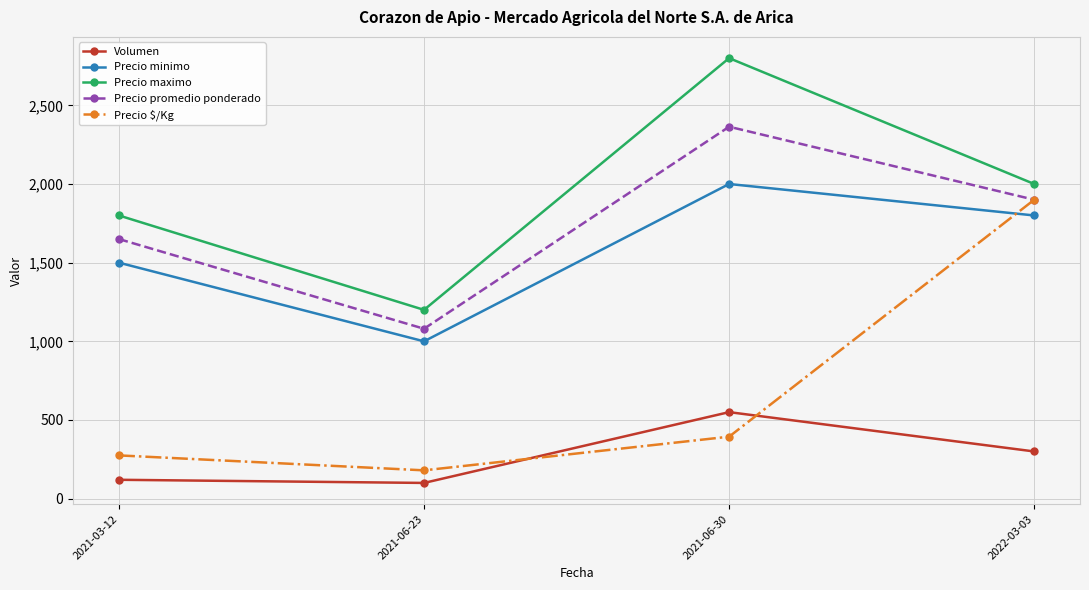

At which label does Precio promedio ponderado reach its peak?

2021-06-30